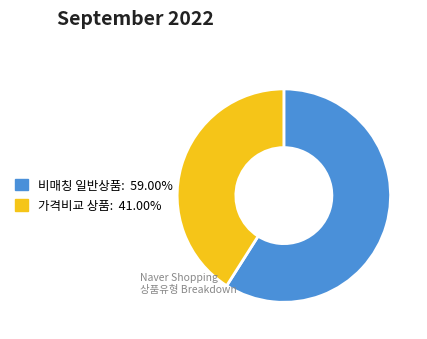

Approximately how many times larger is the value at 가격비교 상품: 41.00% compared to 비매칭 일반상품: 59.00%?

0.7